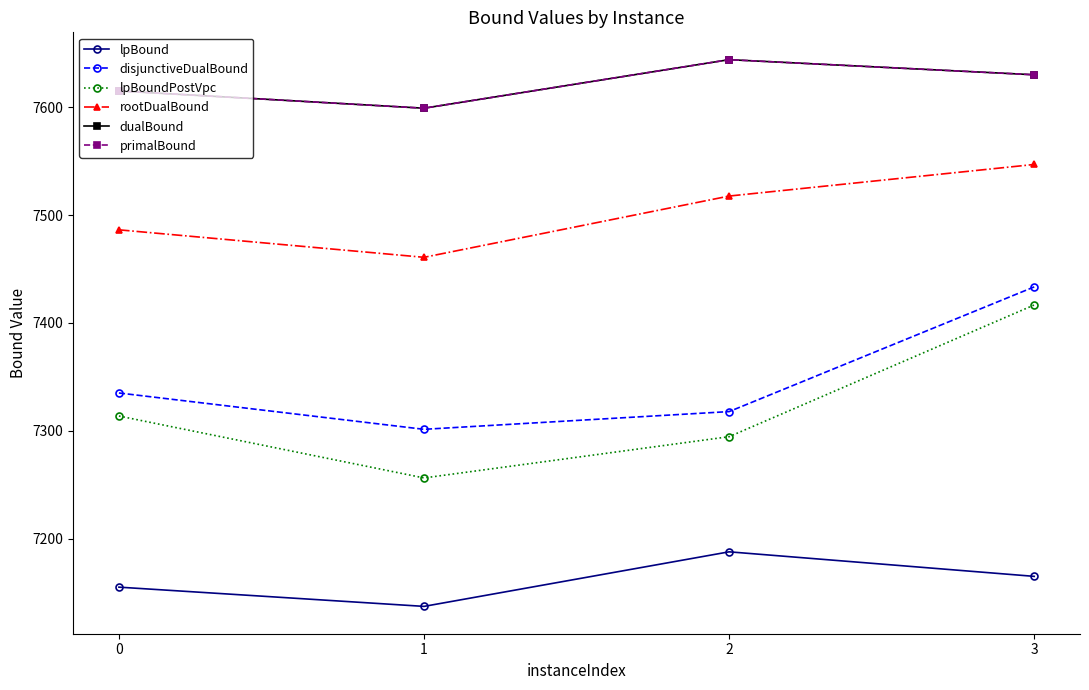

What is the average value of the disjunctiveDualBound series?

7346.9